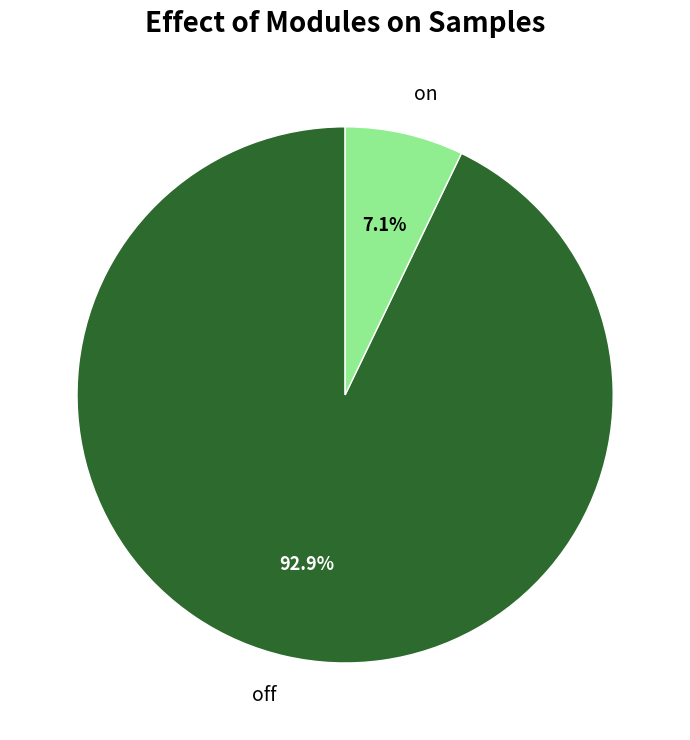

Which has a higher value, on or off?

off